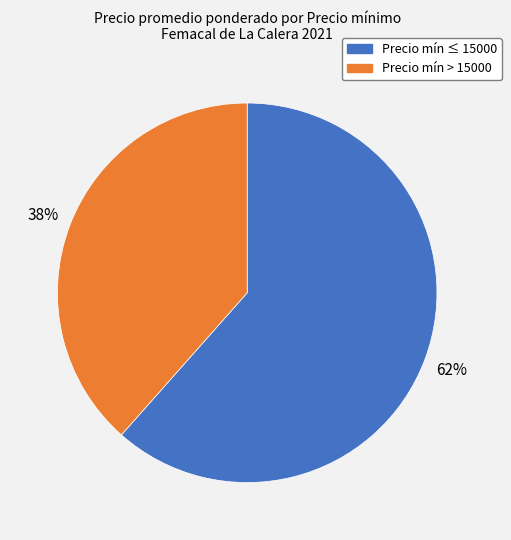

How many slices are in this pie chart?

2